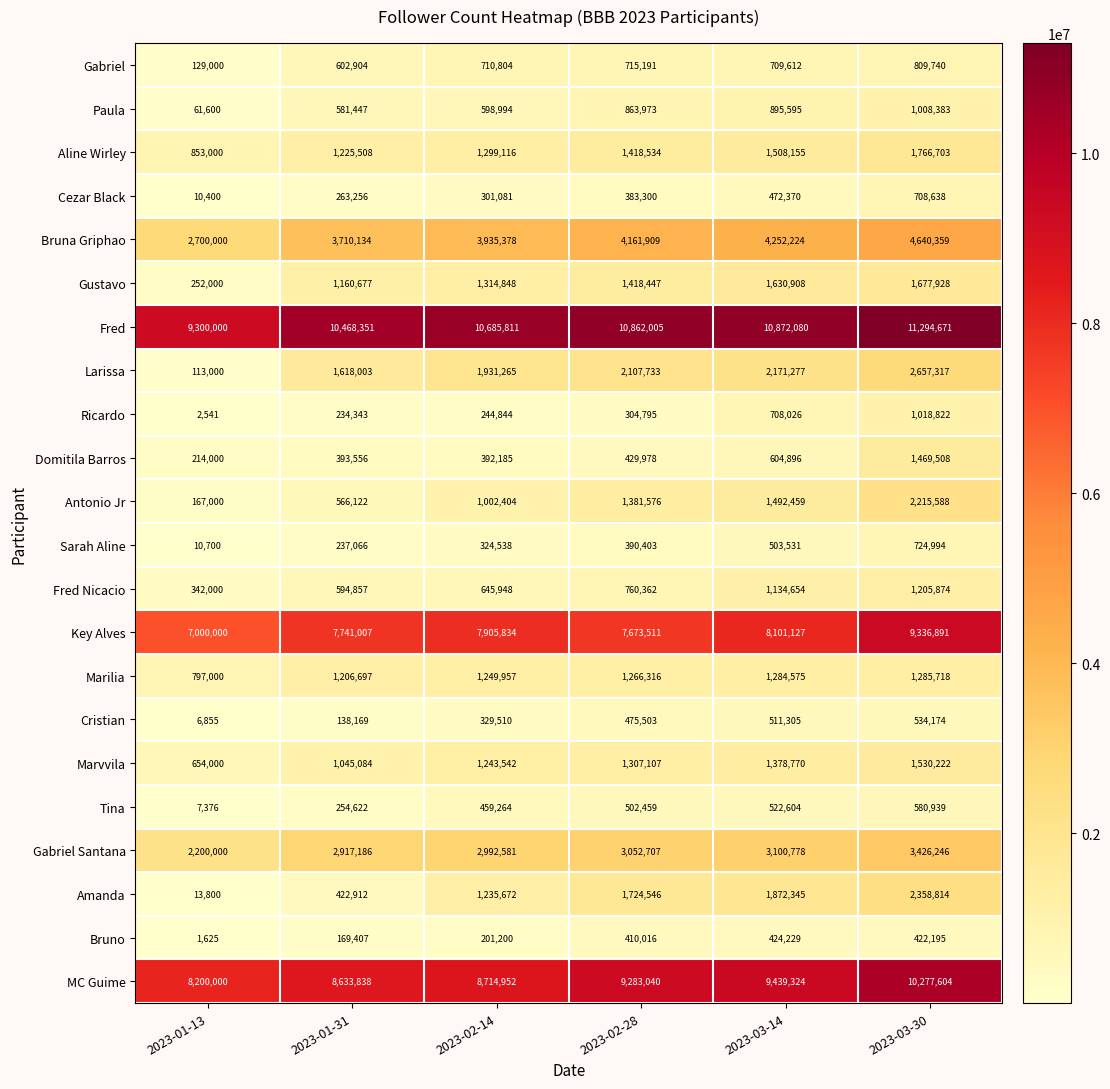

Read the Aline Wirley value at 2023-03-14, to the nearest 50.

1508150